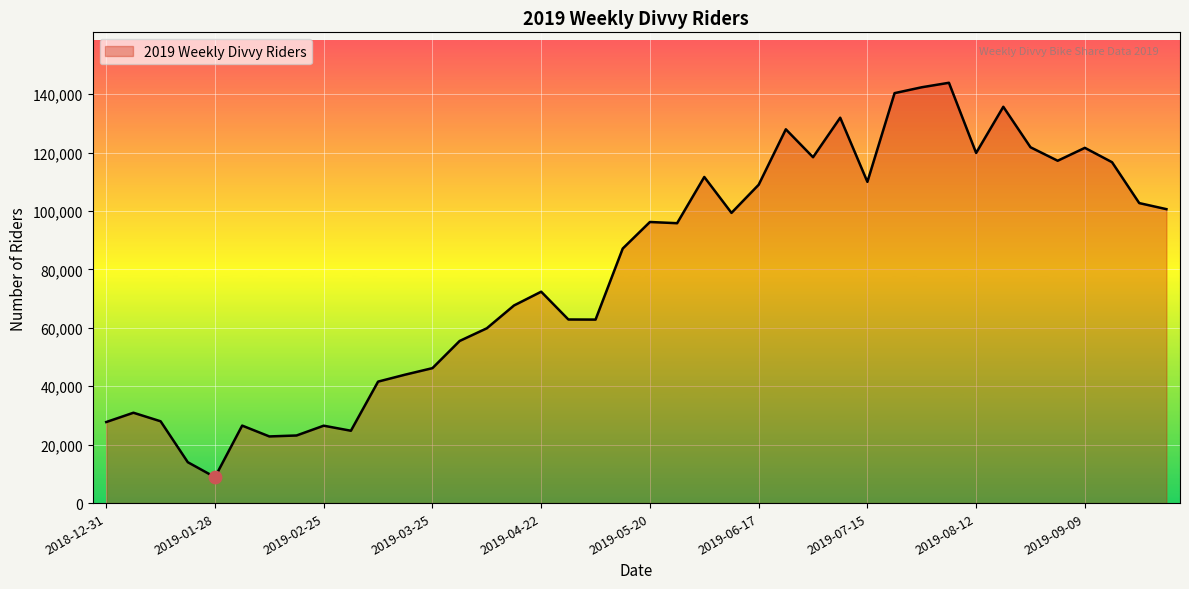

What is the minimum value shown in the chart?

8871